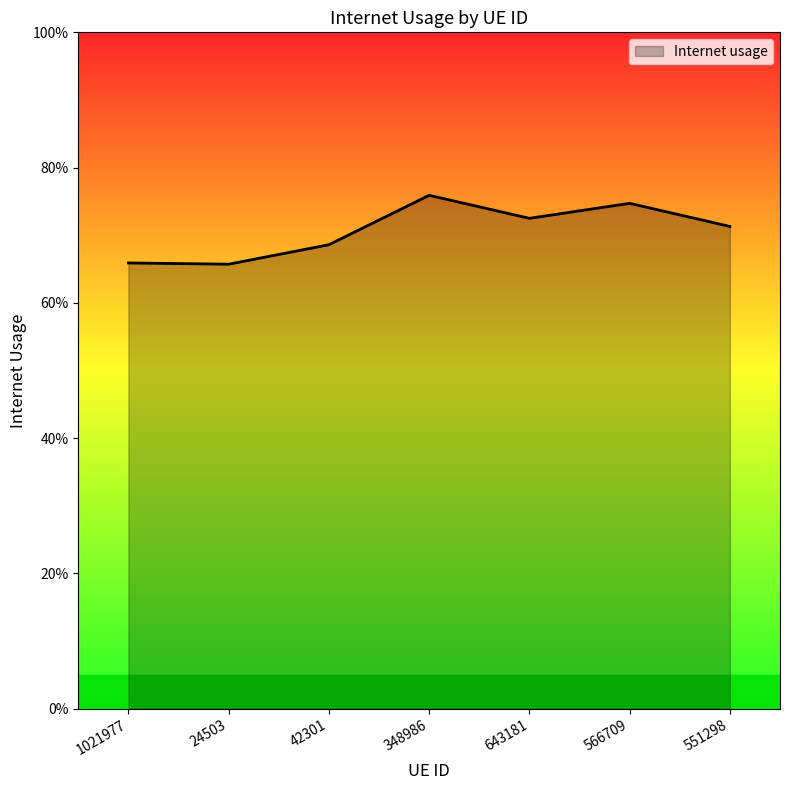

Does the chart display data point markers on the line(s)?

No